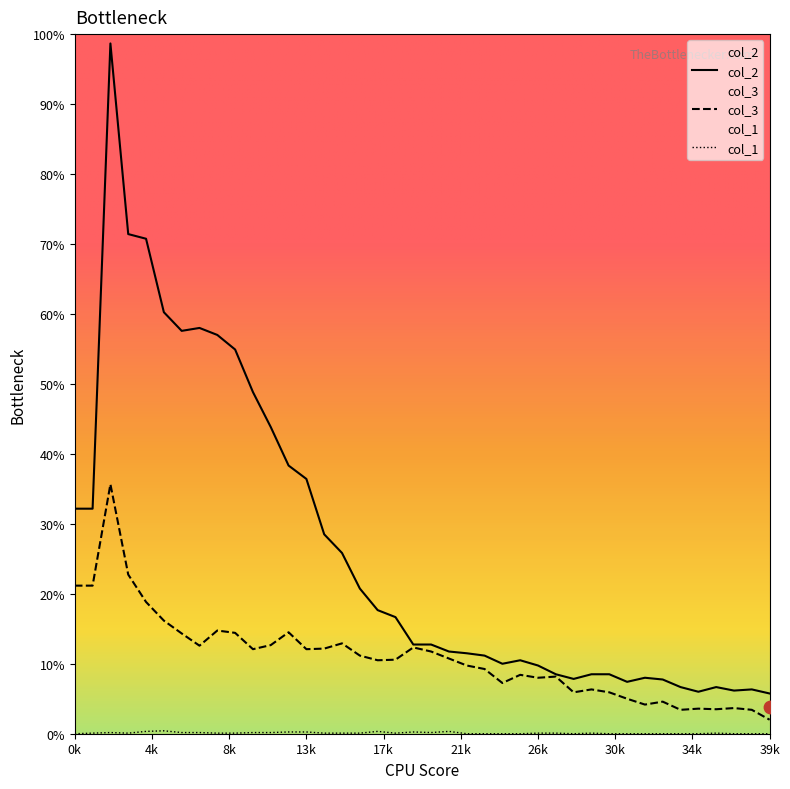

Which series has the largest total across all categories?

col_2